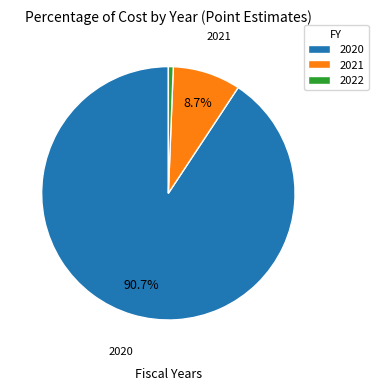

To the nearest percent, what is the combined percentage of 2021 and 2020?

99%